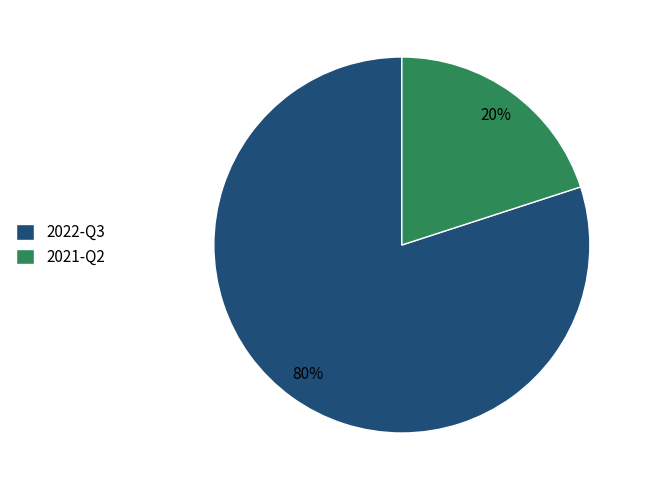

What is the ratio of the value at 2022-Q3 to the value at 2021-Q2?

4.0